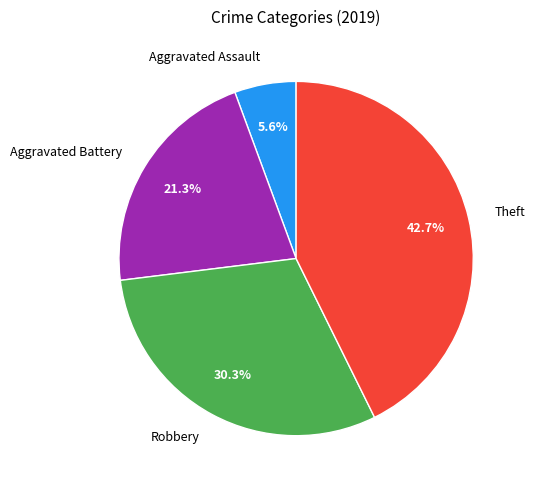

Approximately how many times larger is the value at Aggravated Battery compared to Aggravated Assault?

3.8